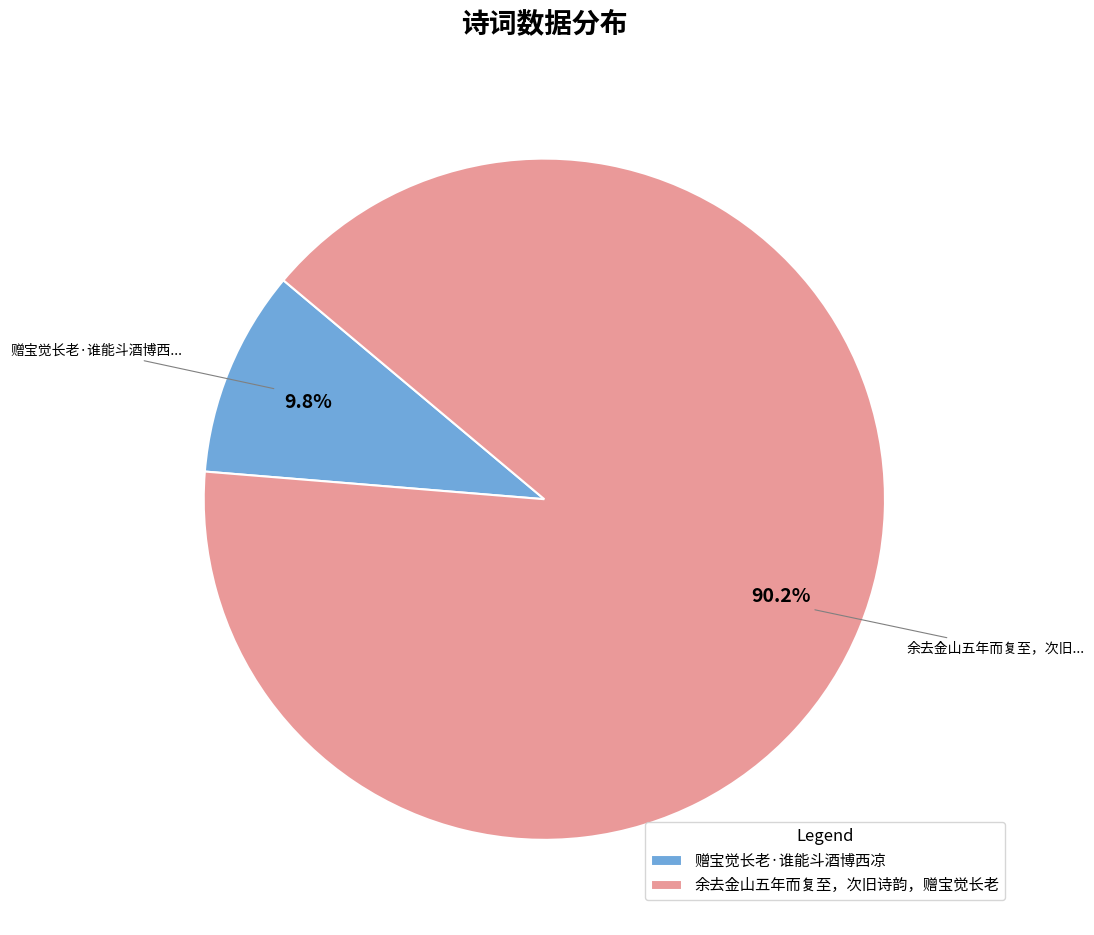

What is the largest slice in the pie chart?

余去金山五年而复至，次旧诗韵，赠宝觉长老